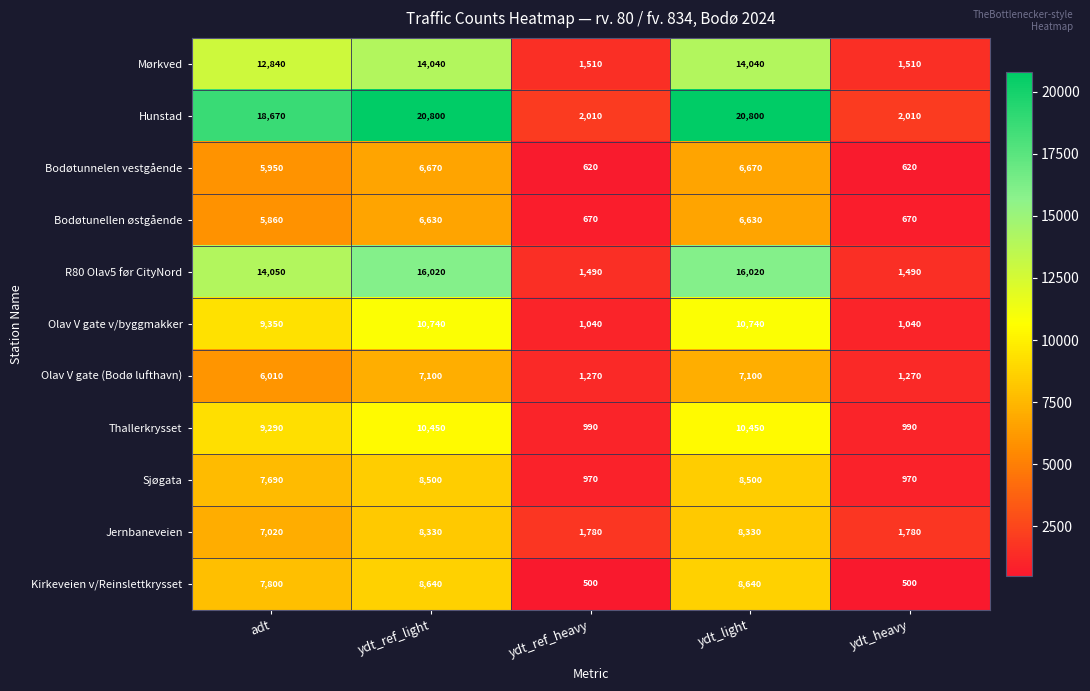

Between ydt_ref_light and ydt_heavy, which series saw the biggest shift?

Hunstad